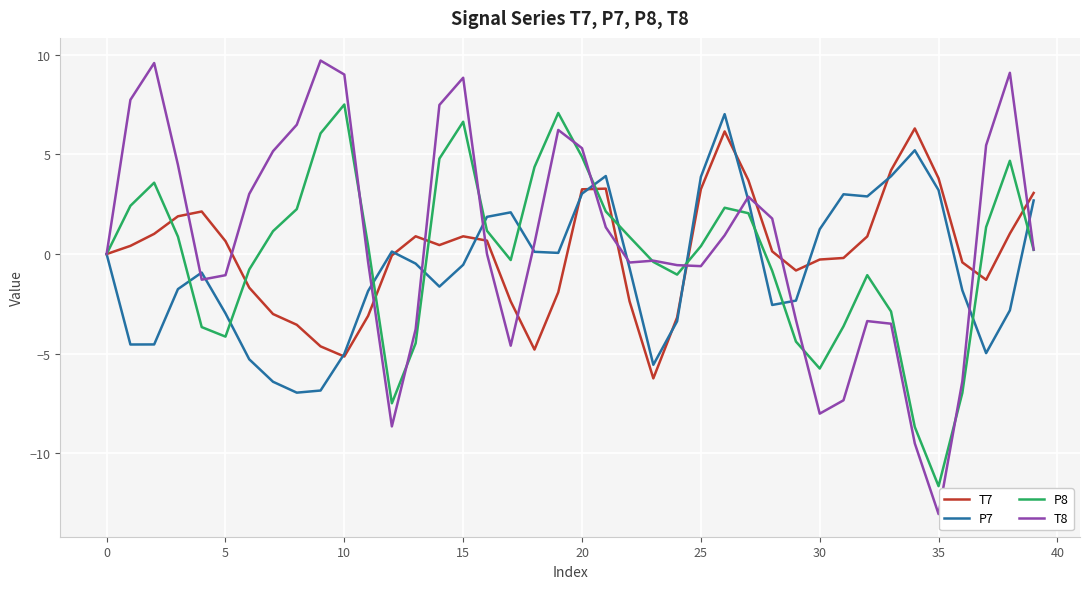

How many interior local valleys does the P8 series have?

6